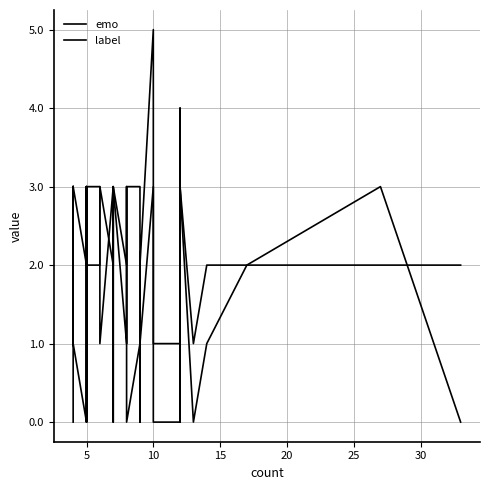

What is the difference between the second highest and second lowest values in the label series?

3